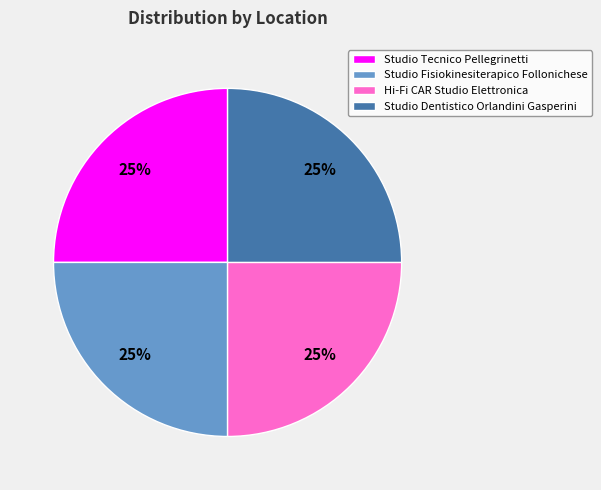

The Hi-Fi CAR Studio Elettronica slice represents 19% of the pie. True or false?

False